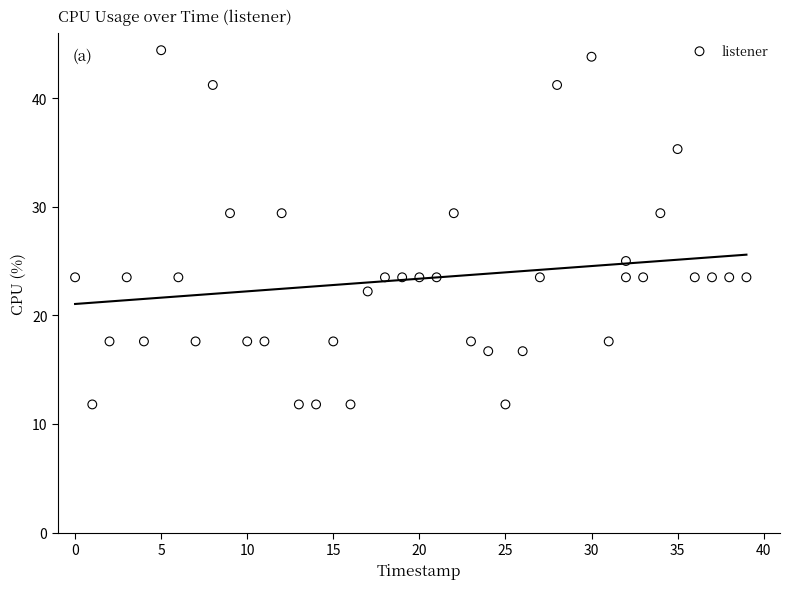

What is the range of Y values (max minus min)?

32.6